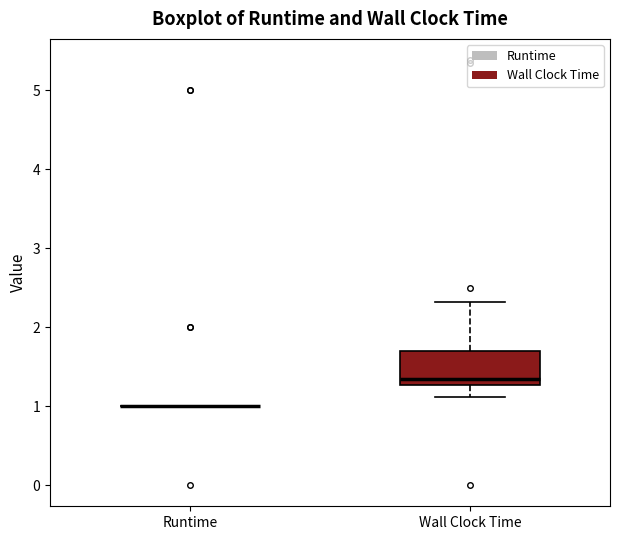

Reading left to right, read every box against the y-axis: the position of its median line, the range the box covers, and the ends of its whiskers. The values are not printed on the chart, so give them approximately, as read against the axis.

Runtime: box collapsed to a line at 1.0, whiskers 1.0 to 1.0
Wall Clock Time: median 1.3 (just above the box's lower edge), box 1.3 to 1.7, whiskers 1.1 to 2.3